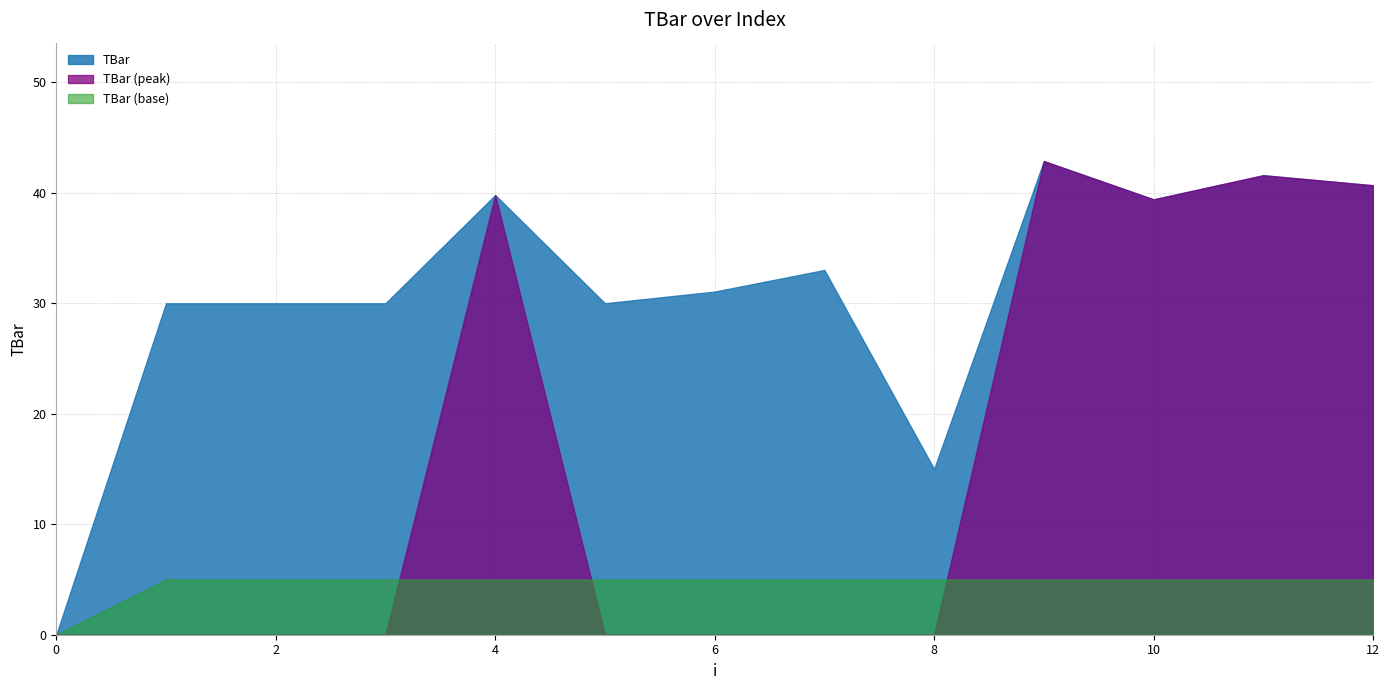

Approximately how many times larger is the value at 4 compared to 9?

0.9